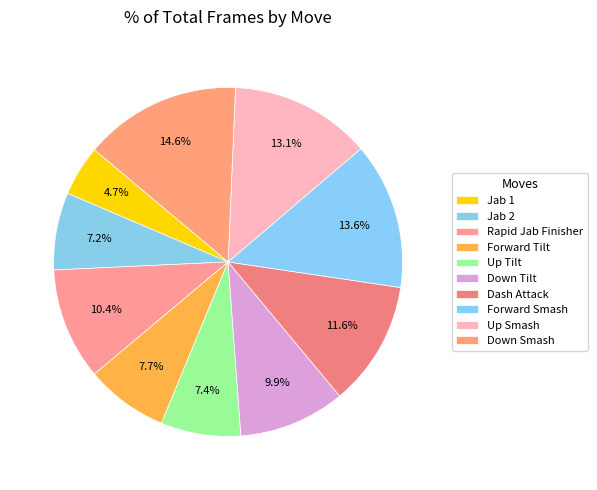

To the nearest percent, what is the average slice percentage?

10%